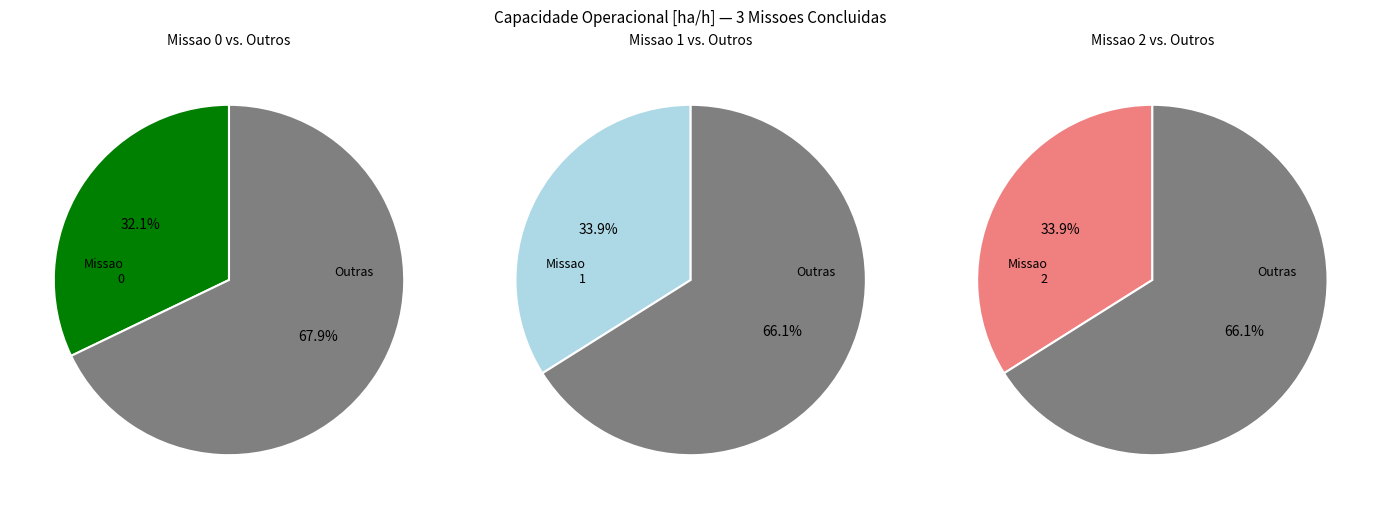

The 2 slice represents 34% of the pie. True or false?

True